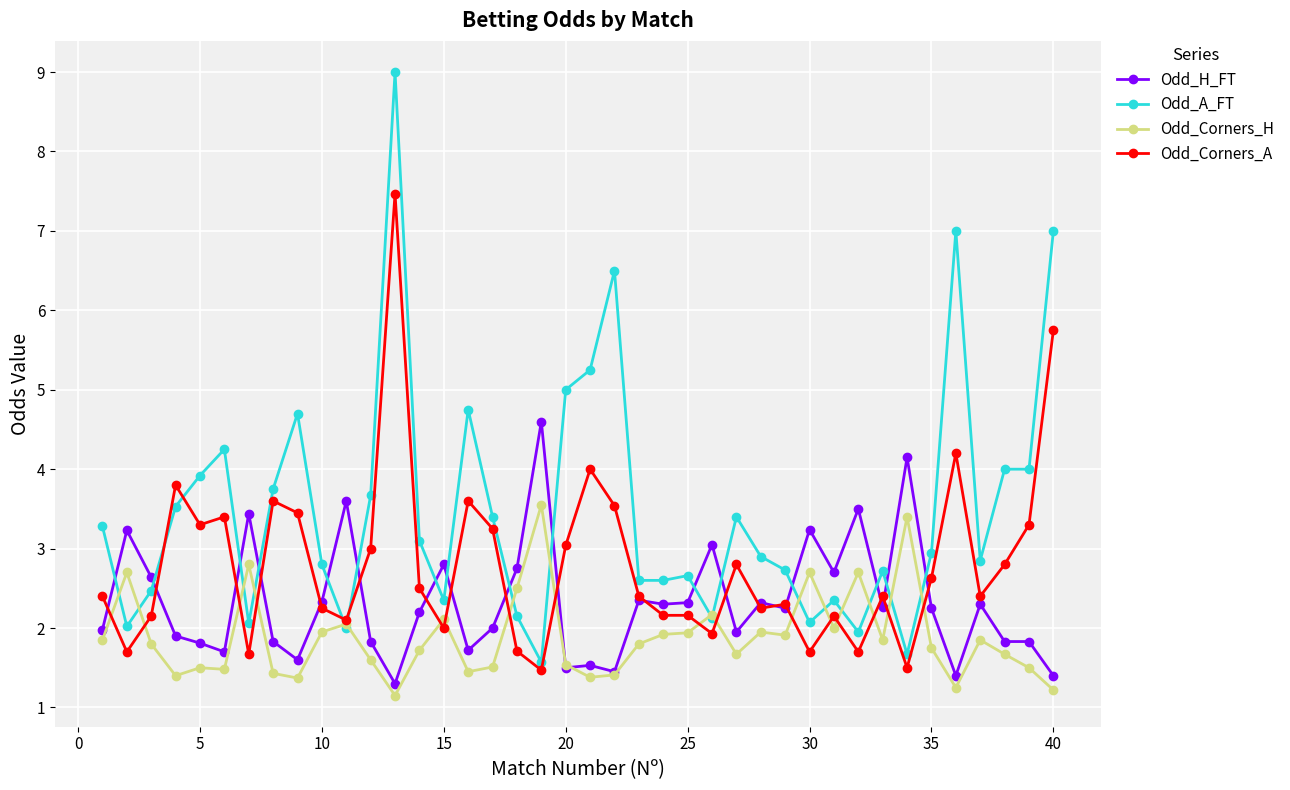

Which series has the largest range (max minus min)?

Odd_A_FT